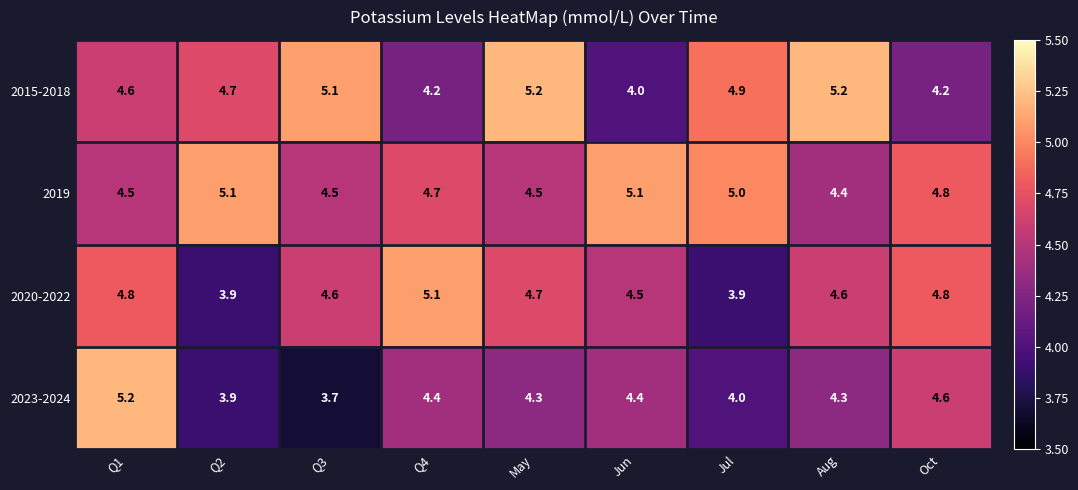

What is the sum of all 2020-2022 values?

40.9